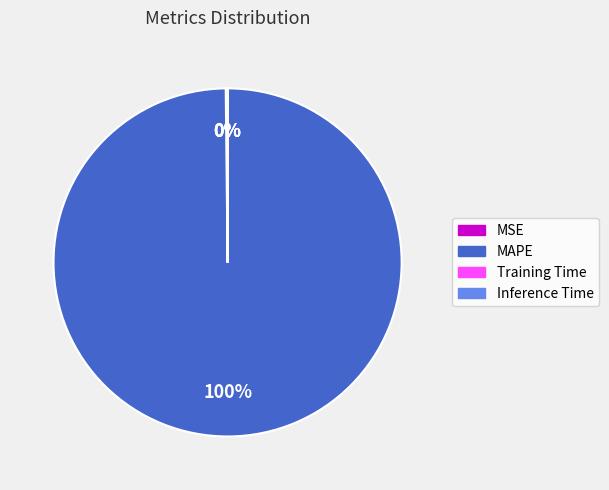

What is the largest slice in the pie chart?

MAPE